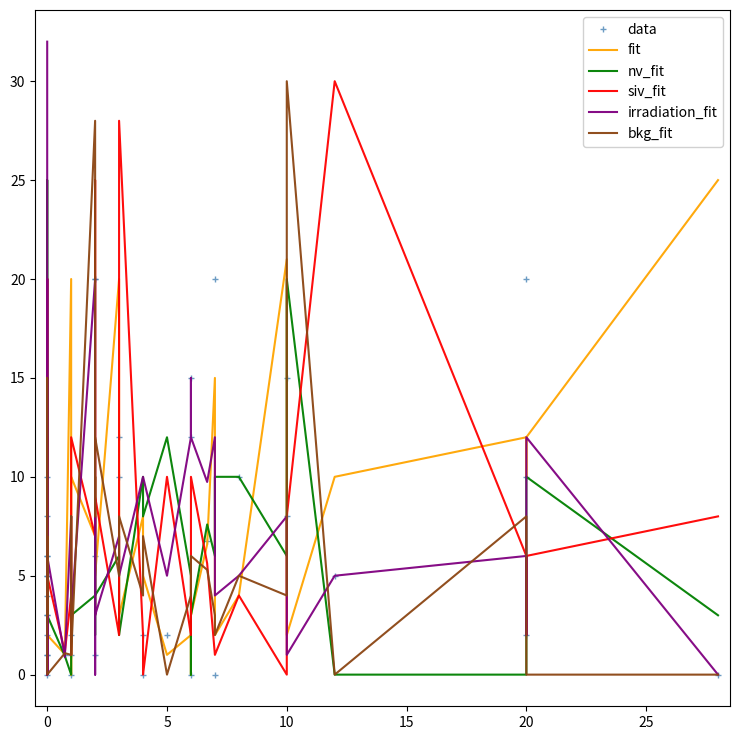

How many lines are shown in the chart?

6